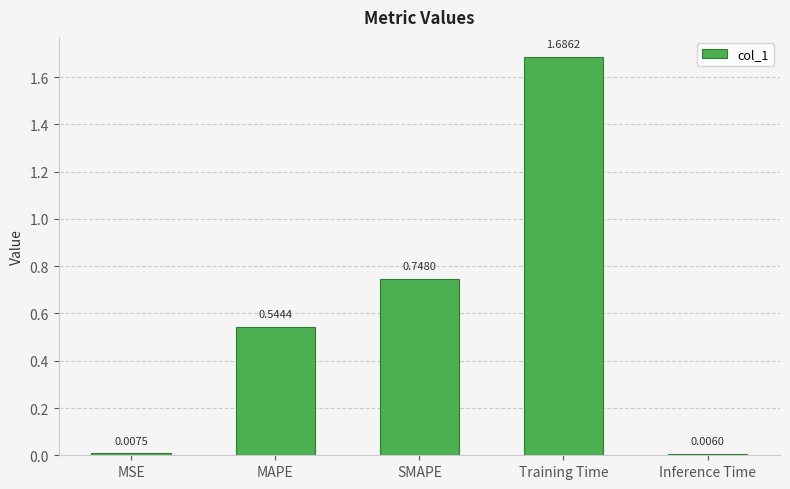

At which category does the chart reach its peak across all series?

Training Time